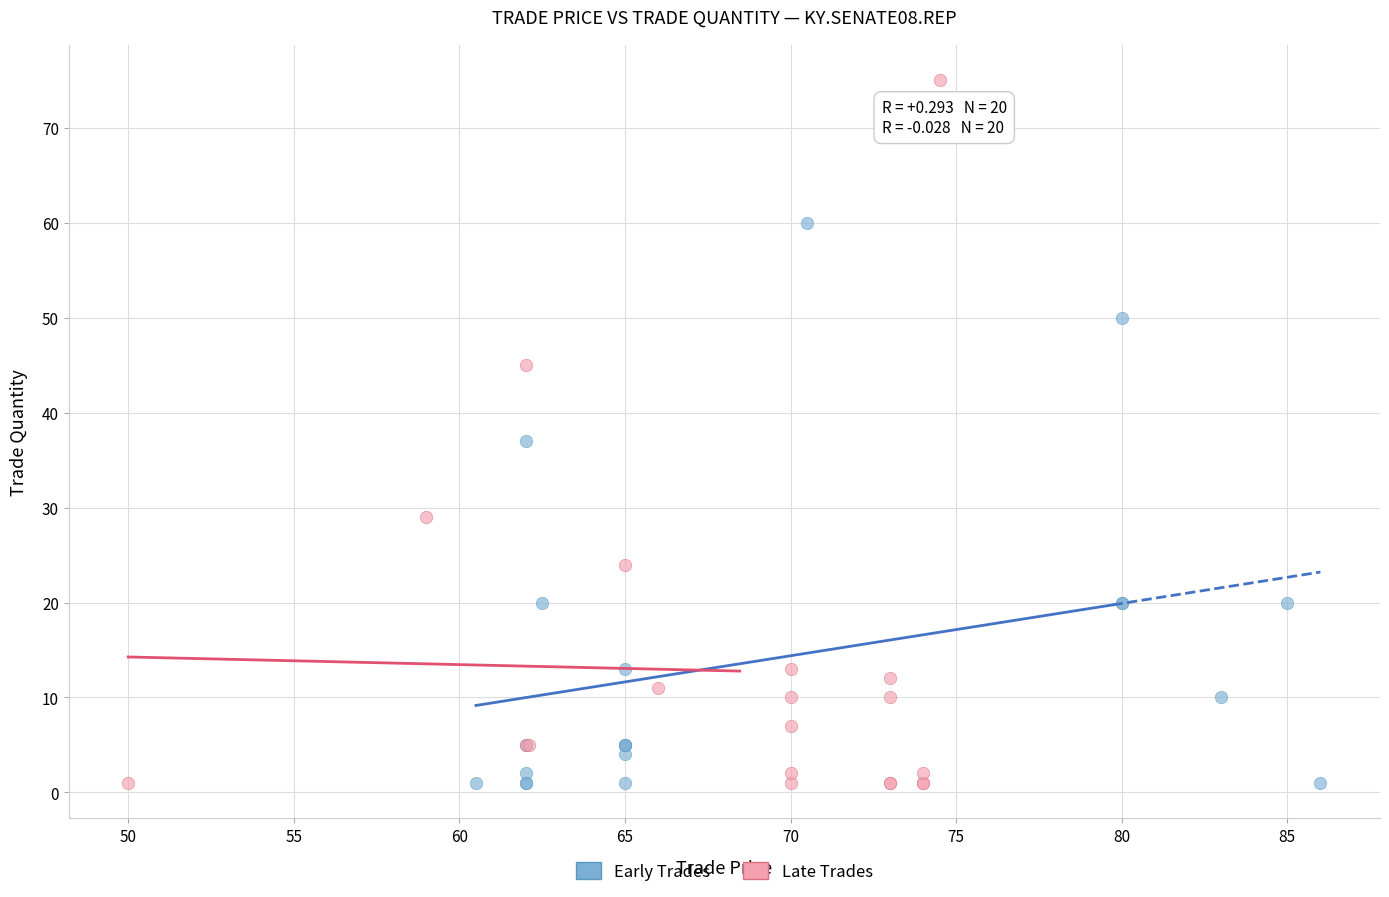

What are all the series names shown in the legend?

Early Trades, Late Trades